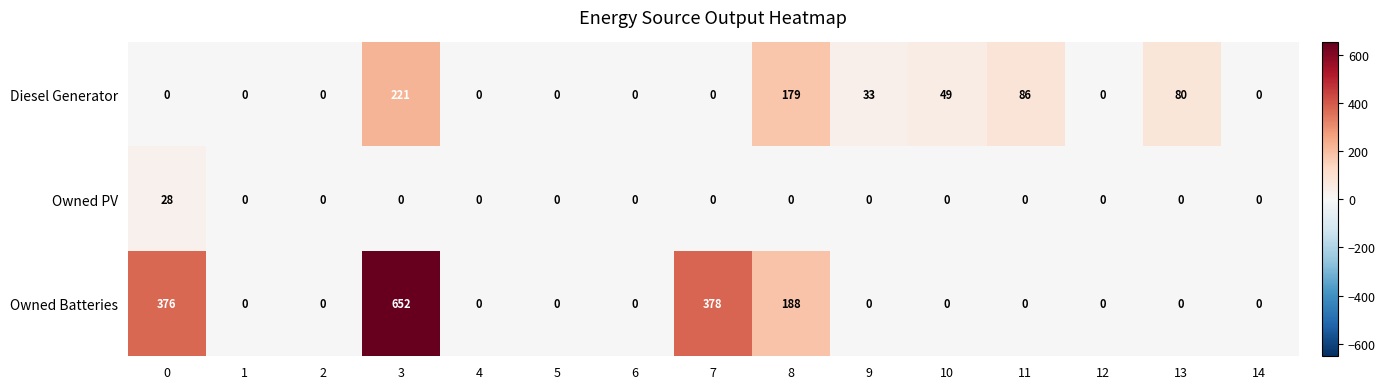

The value of Diesel Generator at 0 is 0. True or false?

True